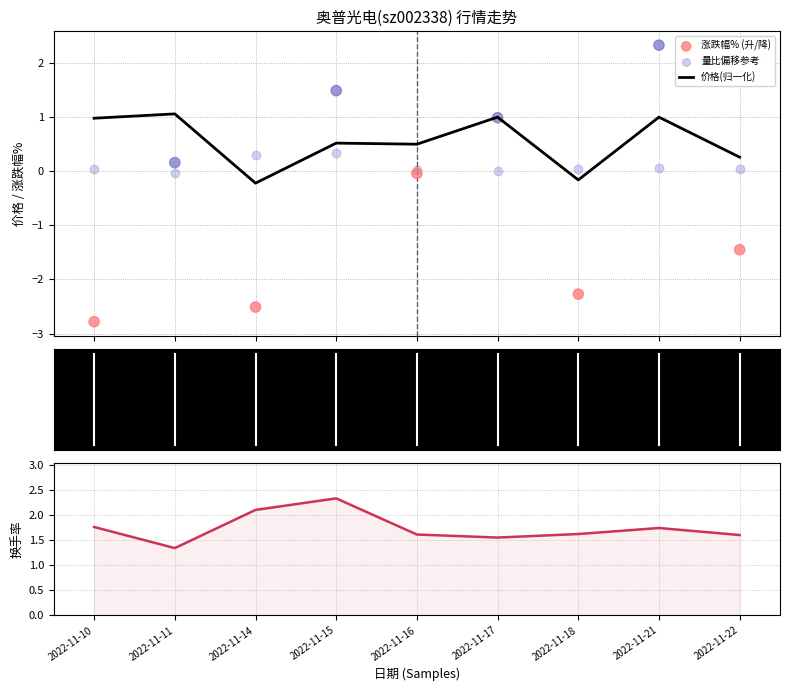

Is the value of 价格(归一化) at 2022-11-10 greater than the value of 换手率 at 2022-11-14?

No